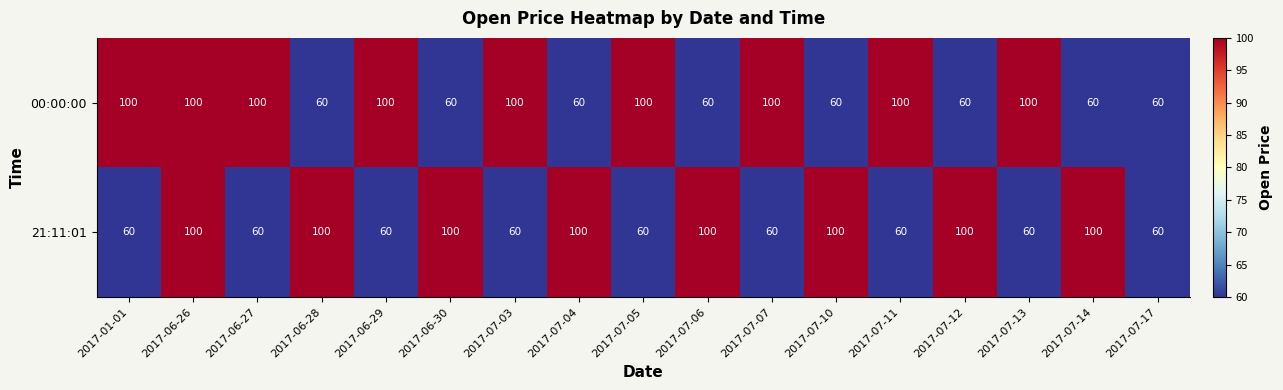

What is the difference between the maximum and minimum values in the 00:00:00 series?

40